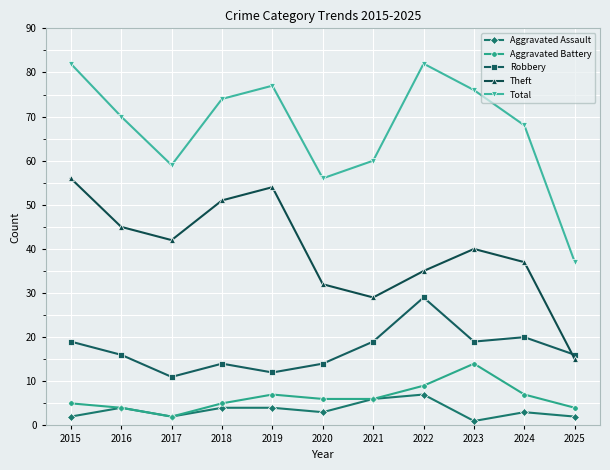

What are all the series names shown in the legend?

Aggravated Assault, Aggravated Battery, Robbery, Theft, Total